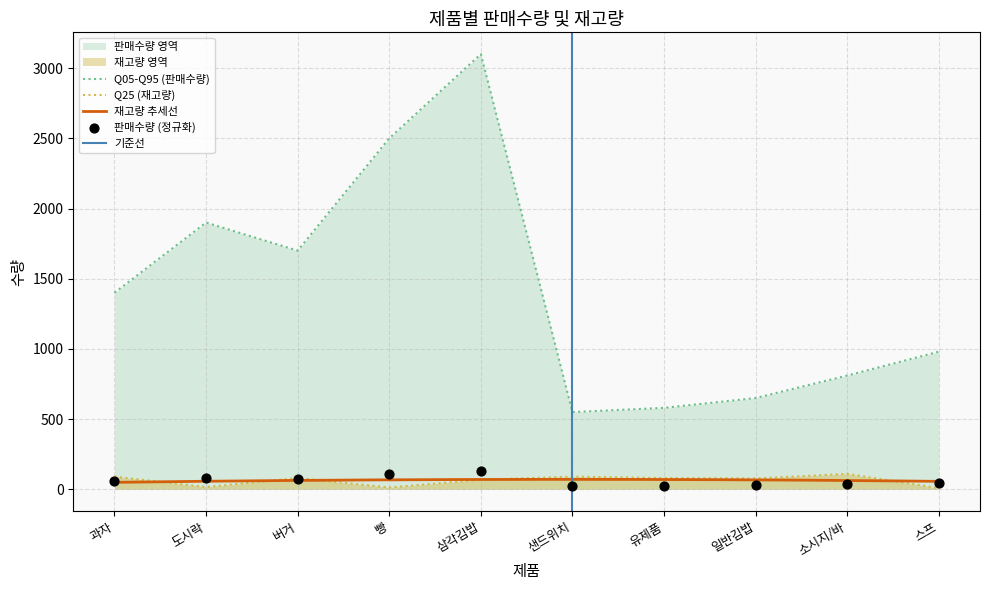

Which series reaches the minimum Y coordinate?

재고량